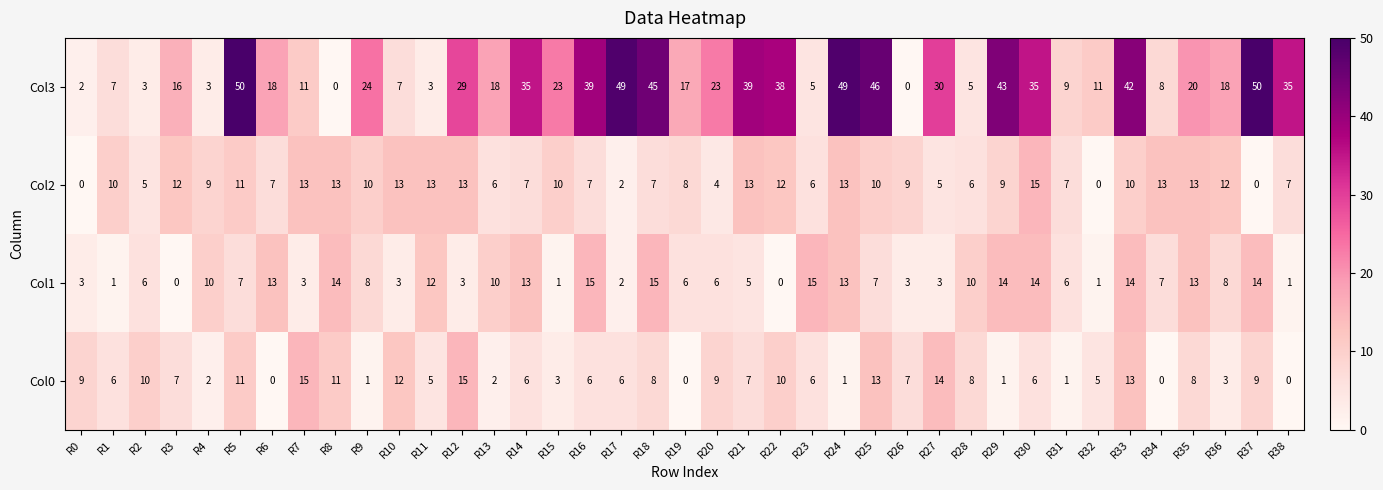

The Col3 series shows 2 at R0. True or false?

True